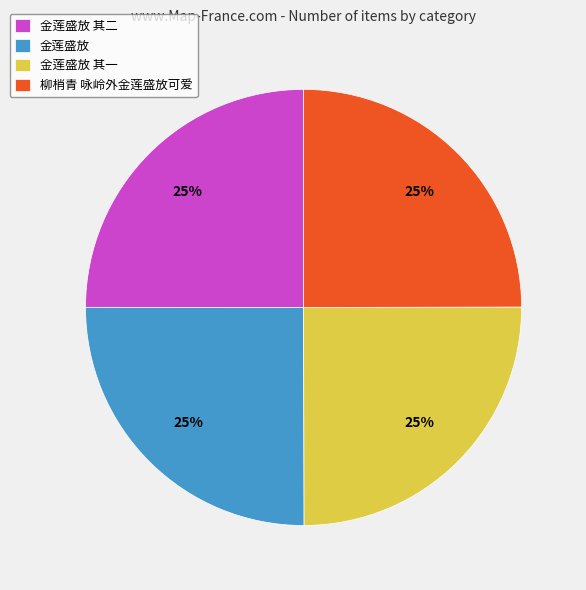

True or false: 金莲盛放 其二 accounts for 12% of the total.

False